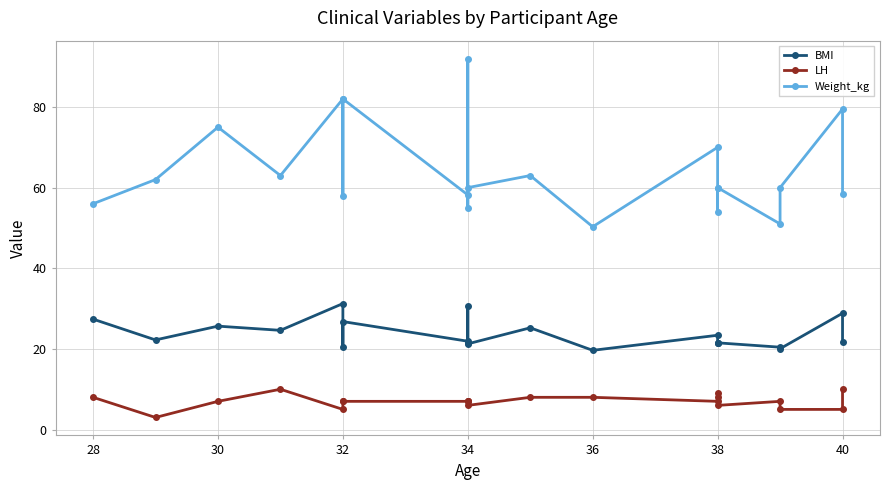

Is it true that Weight_kg equals 73.5 at 36?

False